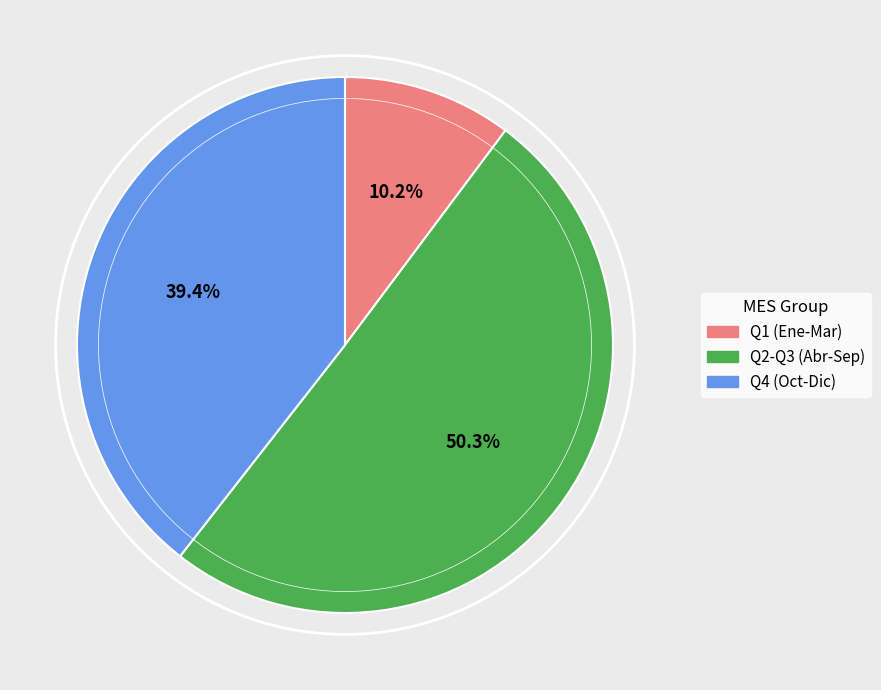

What is the total percentage of Q4 (Oct-Dic) and Q2-Q3 (Abr-Sep)?

89.8%